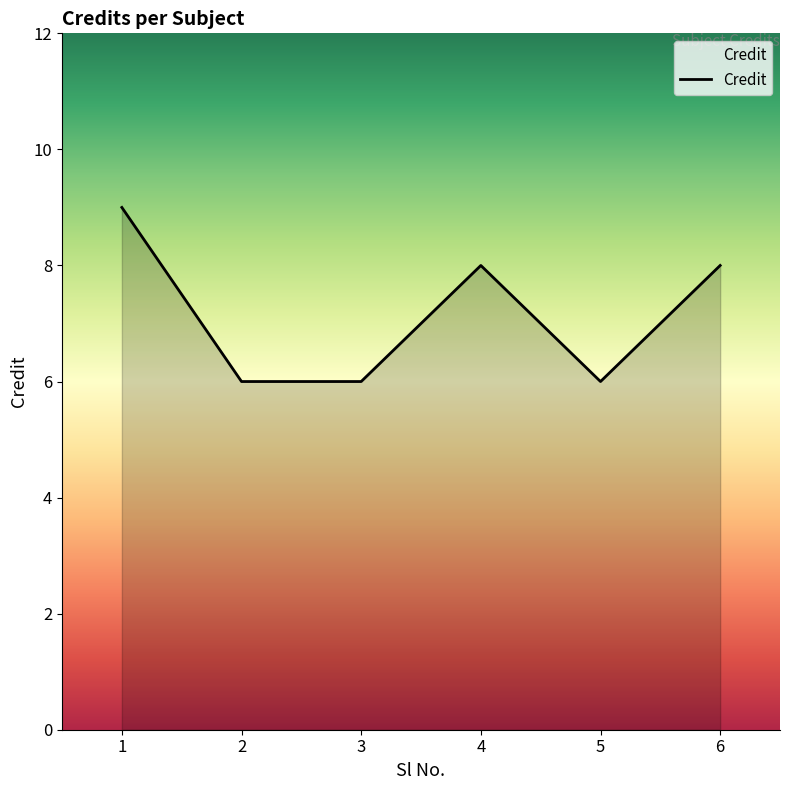

True or false: the data shows 4 at 3.

False